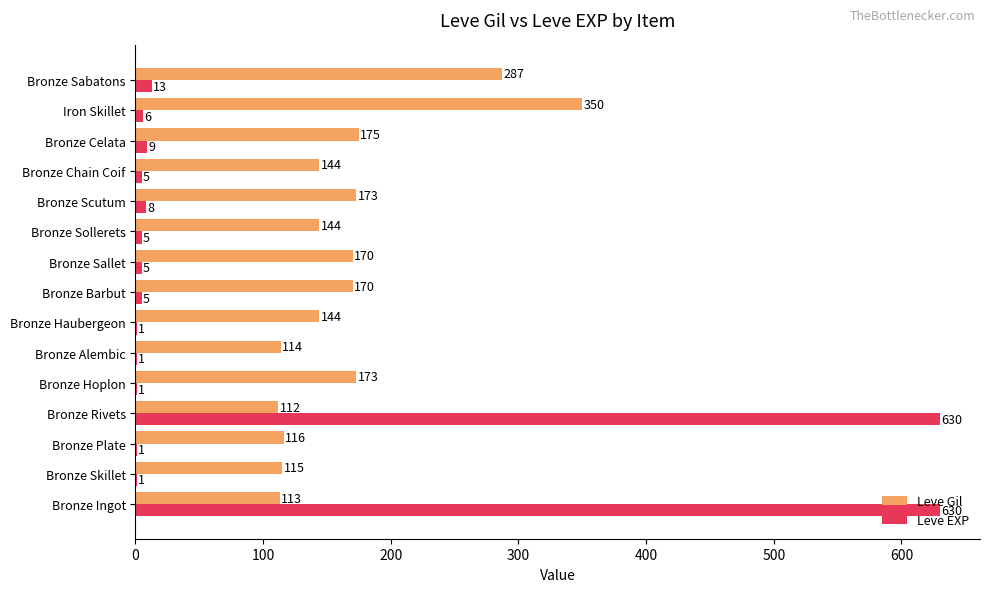

Where is Leve Gil nearest to the value 231?

Bronze Celata